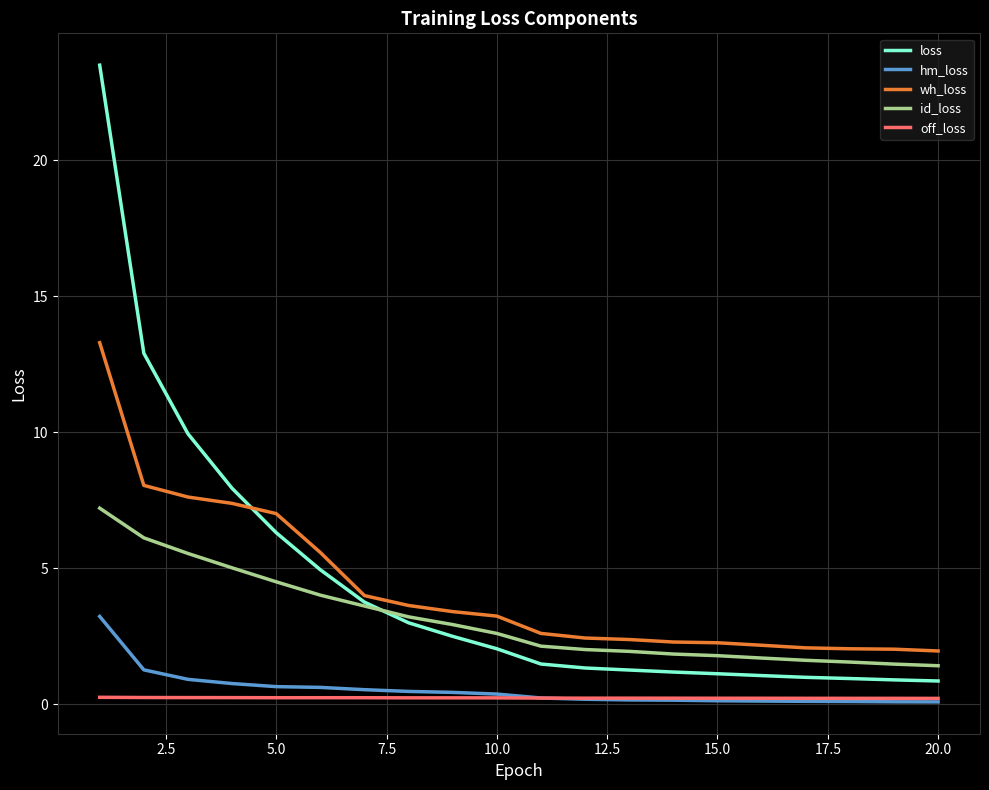

What is the maximum value for wh_loss?

13.3